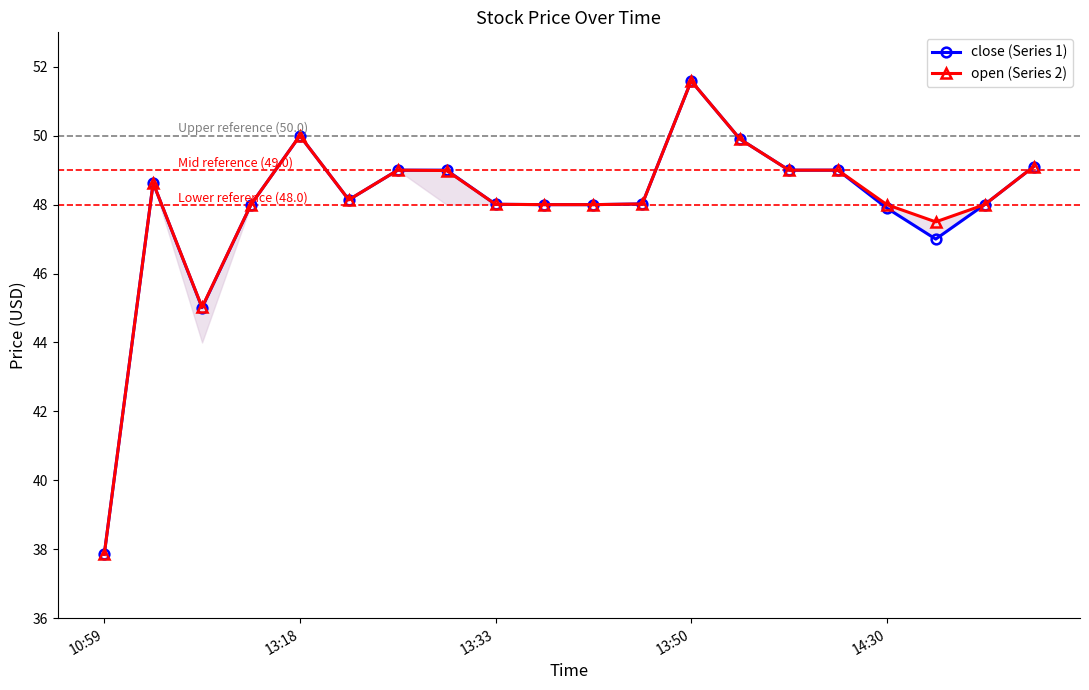

At how many categories does at least one series exceed 44?

19